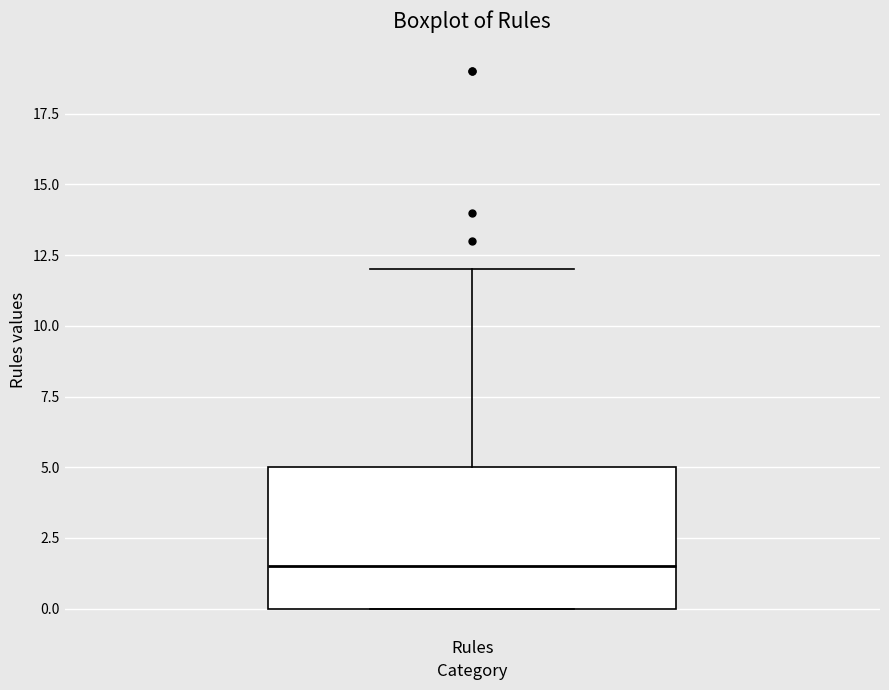

Where does the median line of the box for Rules sit on the y-axis? The values are not printed on the chart, so give them approximately, as read against the axis.

1.5